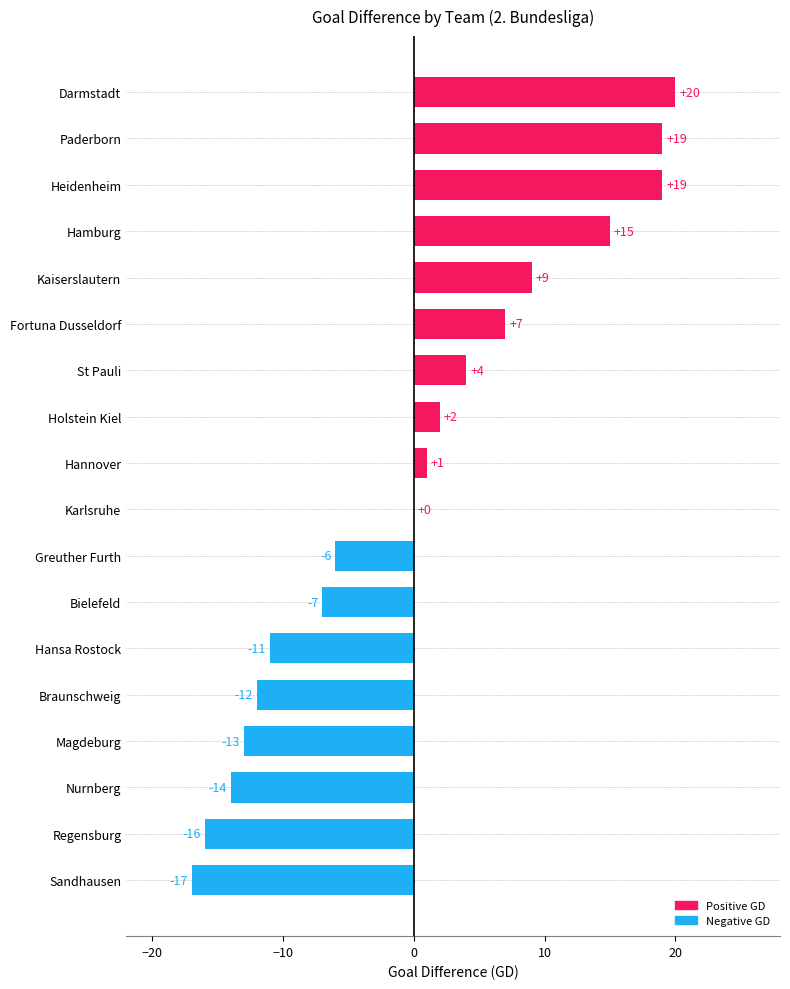

True or false: the data shows -12 at Braunschweig.

True